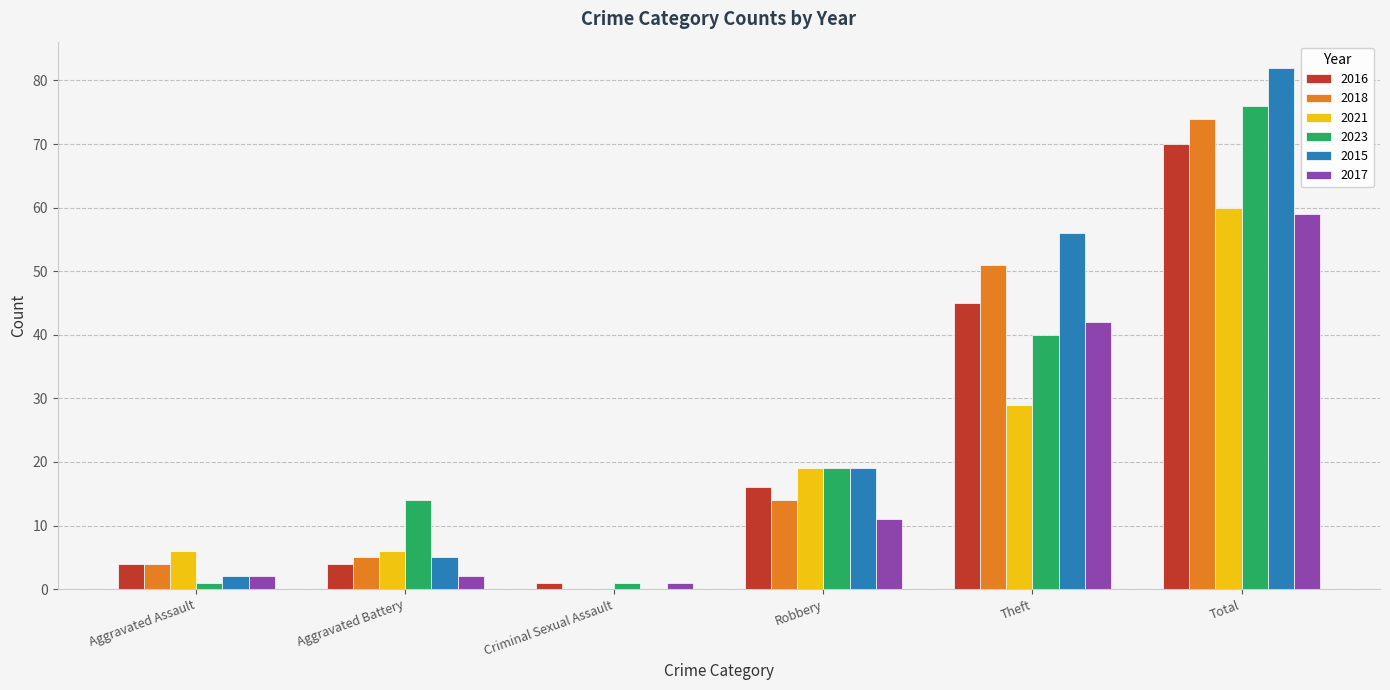

Reading right to left, extract all data points from this chart.

2016: 70	45	16	1	4	4
2018: 74	51	14	0	5	4
2021: 60	29	19	0	6	6
2023: 76	40	19	1	14	1
2015: 82	56	19	0	5	2
2017: 59	42	11	1	2	2